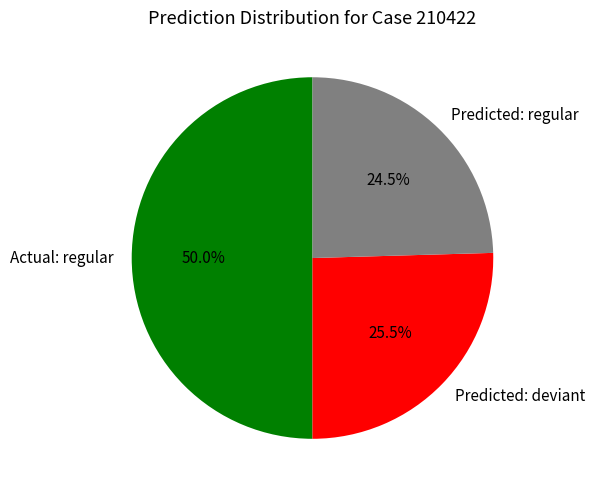

Count the number of slices in the pie.

3